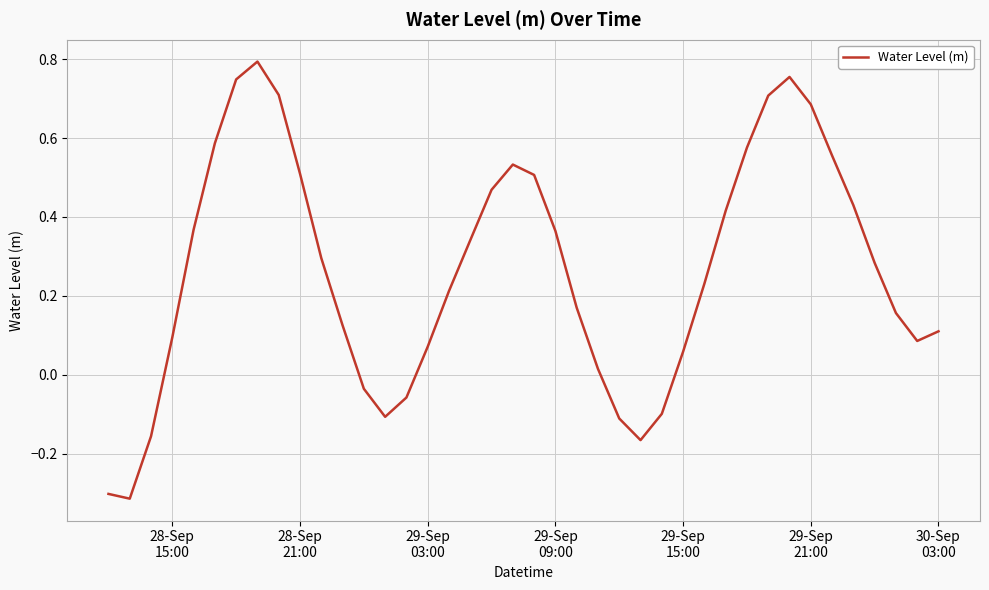

Does the chart display data point markers on the line(s)?

No